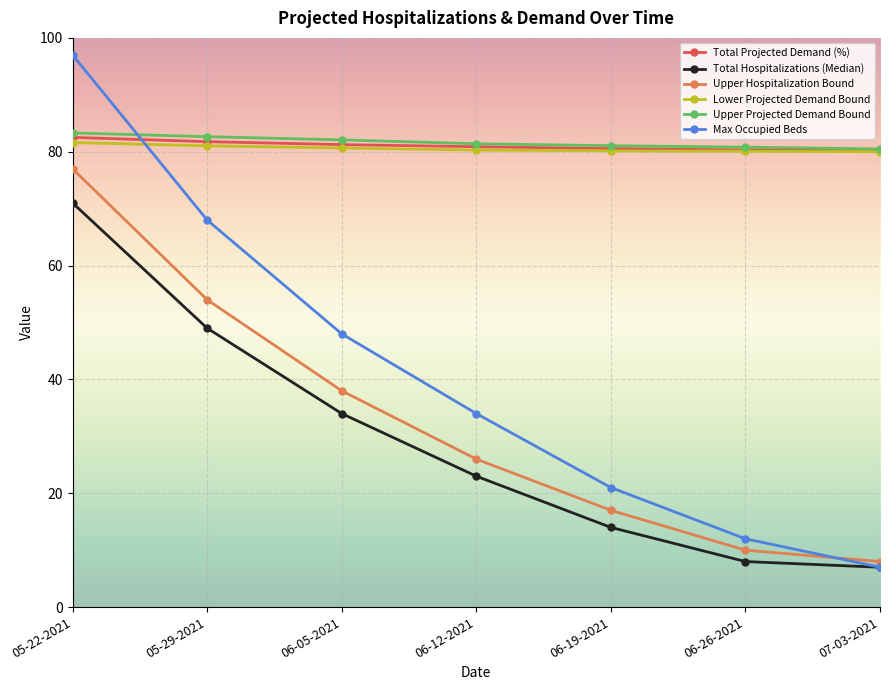

What is the approximate value of Total Projected Demand (%) at 06-26-2021?

80.3